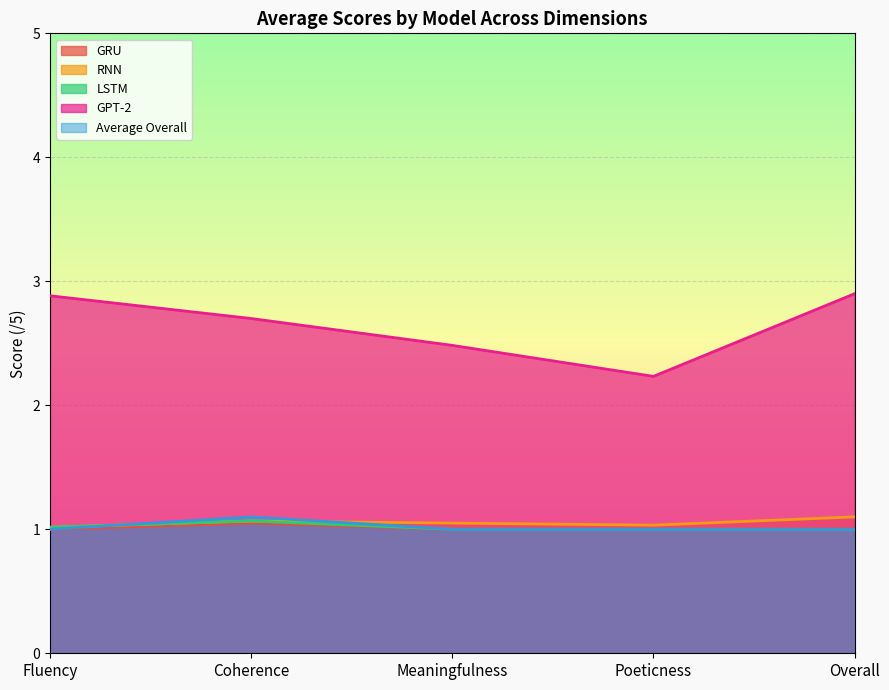

Rank the series by their maximum value, from lowest to highest.

GRU, LSTM, RNN, Average Overall, GPT-2